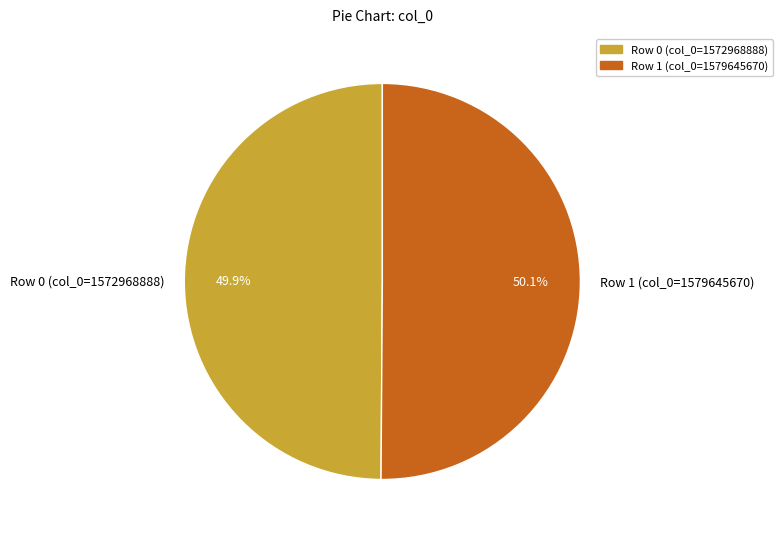

Approximately how many times larger is the value at Row 1 (col_0=1579645670) compared to Row 0 (col_0=1572968888)?

1.0